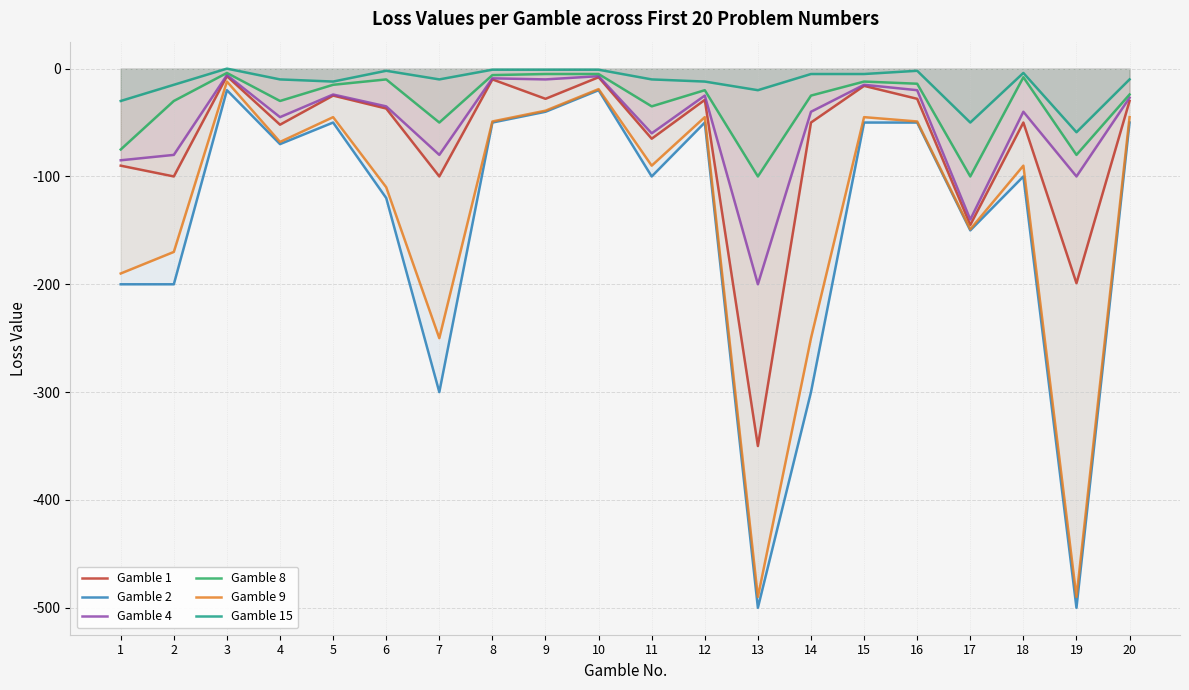

What is the value of the Gamble 15 point at the 20th from the left?

-10